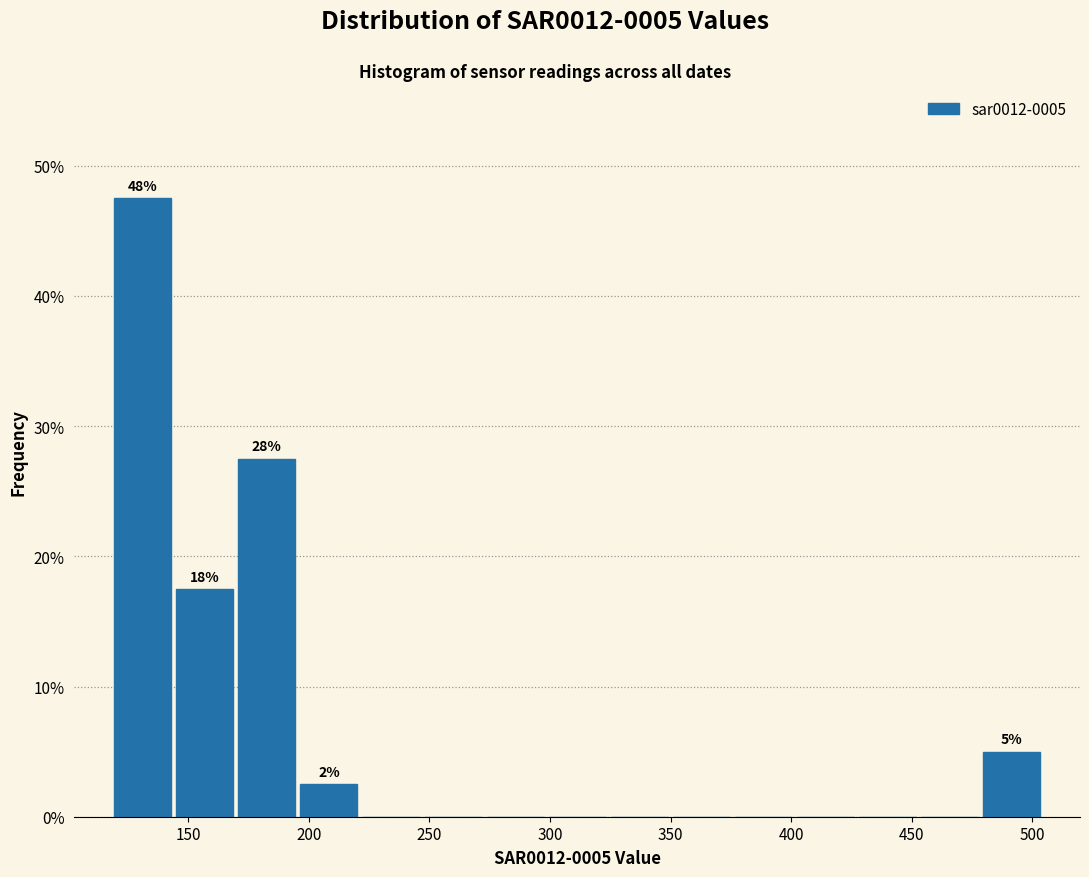

Over which range of the x-axis is the bar tallest?

120 to 145